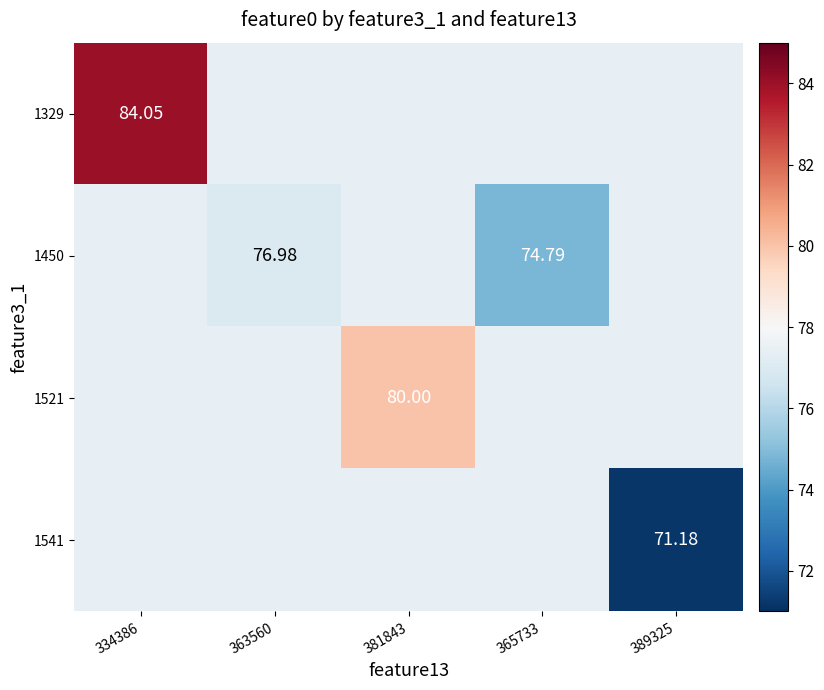

Rank the series by their average value, from highest to lowest.

1329, 1521, 1450, 1541